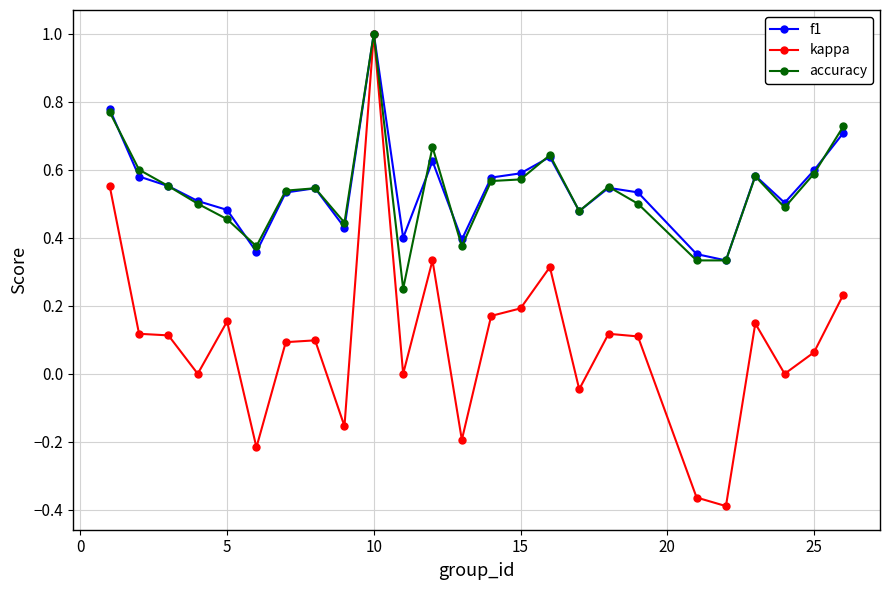

Count the number of data series in this chart.

3